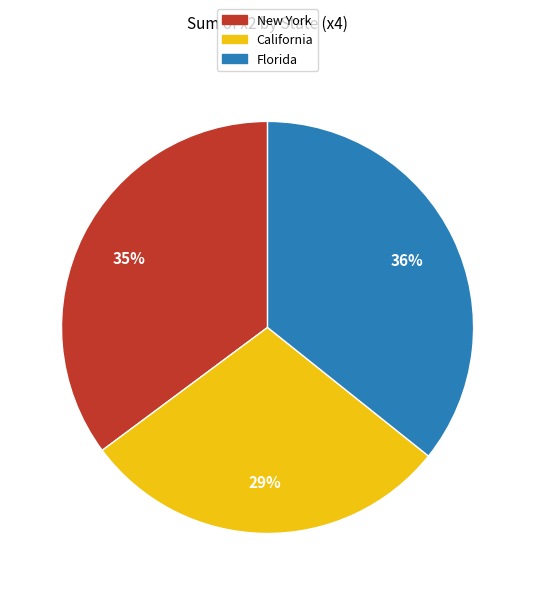

Which has a higher value, Florida or California?

Florida